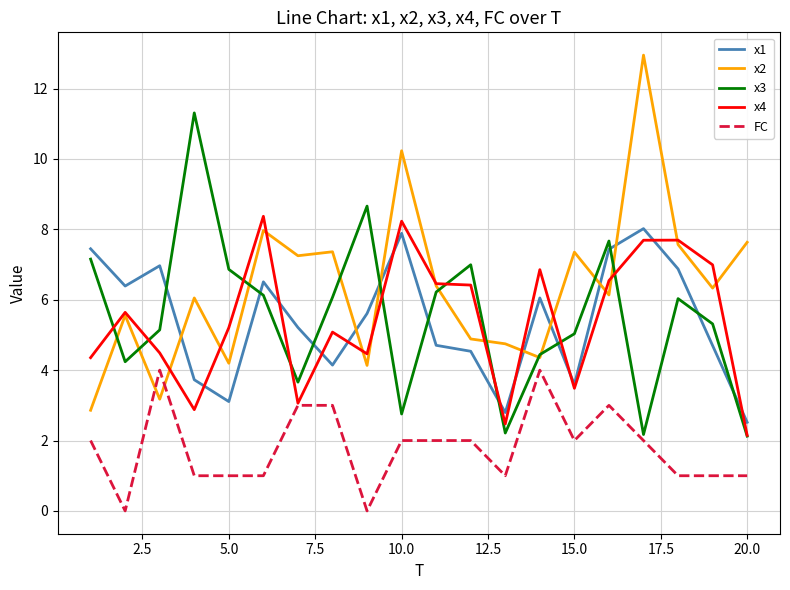

True or false: x2 and x1 cross at least once.

True